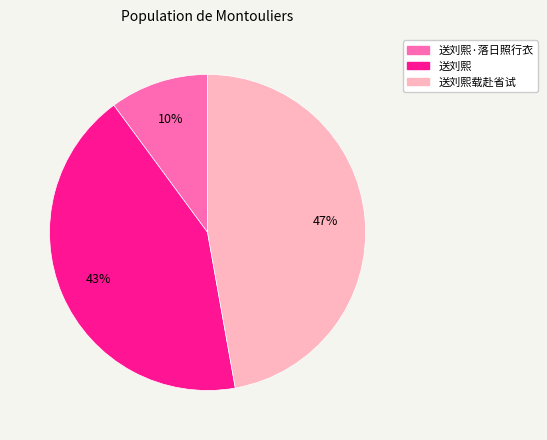

Is there a majority slice in this chart?

No